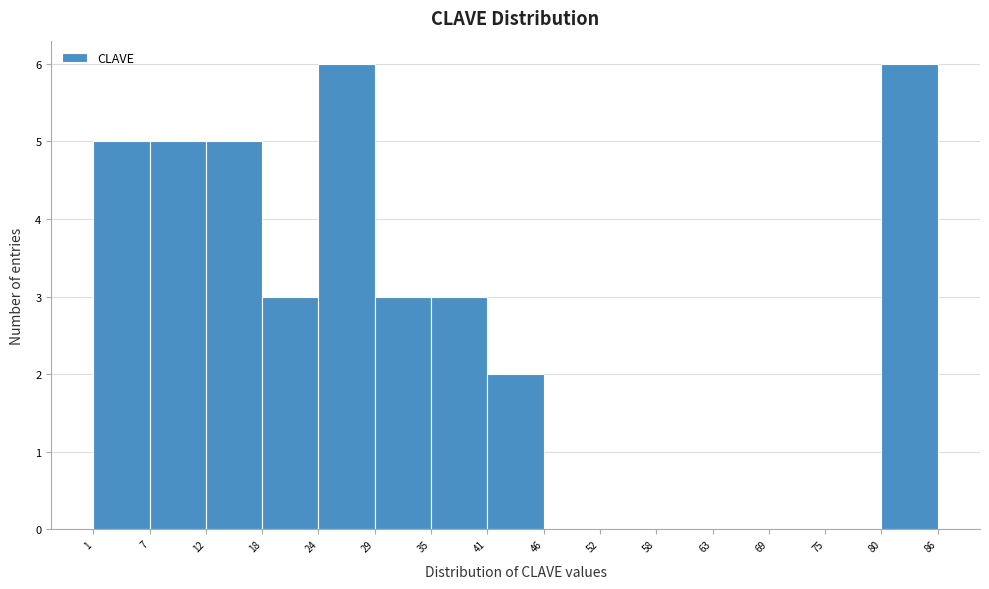

How tall is the bar that spans 12 to 18 on the x-axis? The values are not printed on the chart, so give them approximately, as read against the axis.

5